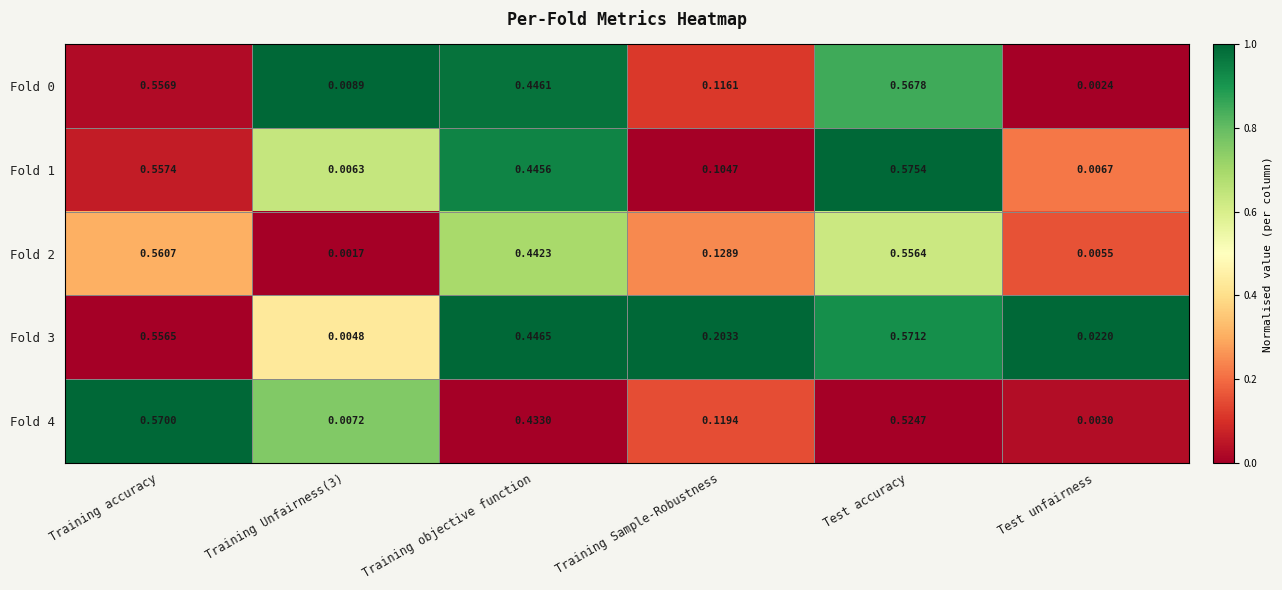

Which series has the largest total across all categories?

Fold 3